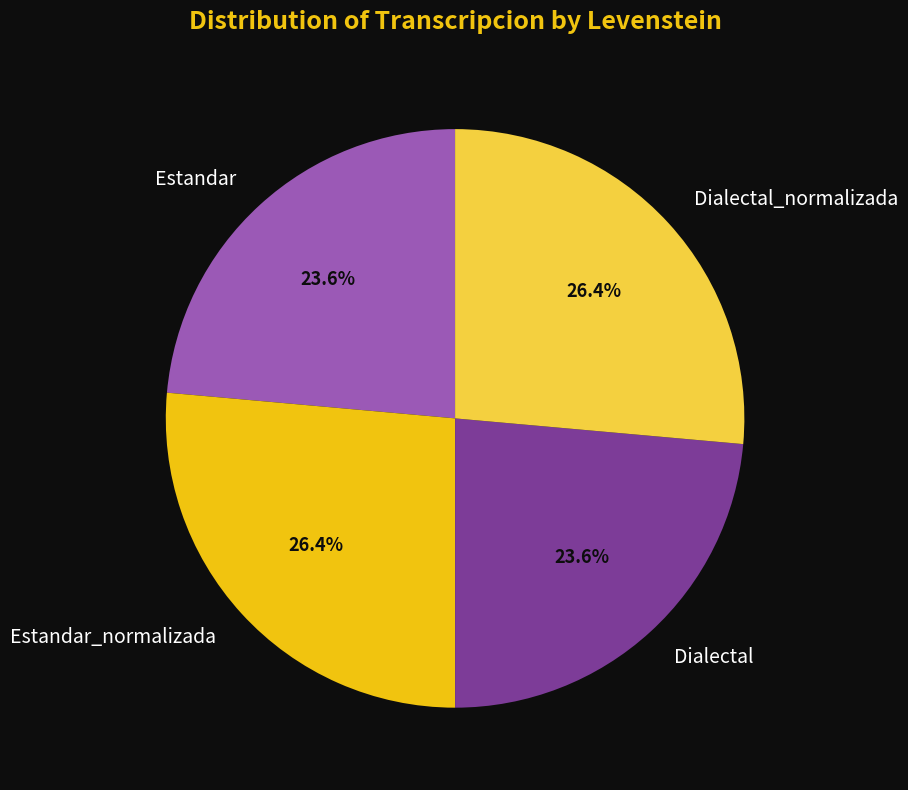

Does Dialectal_normalizada account for over 50% of the chart?

No